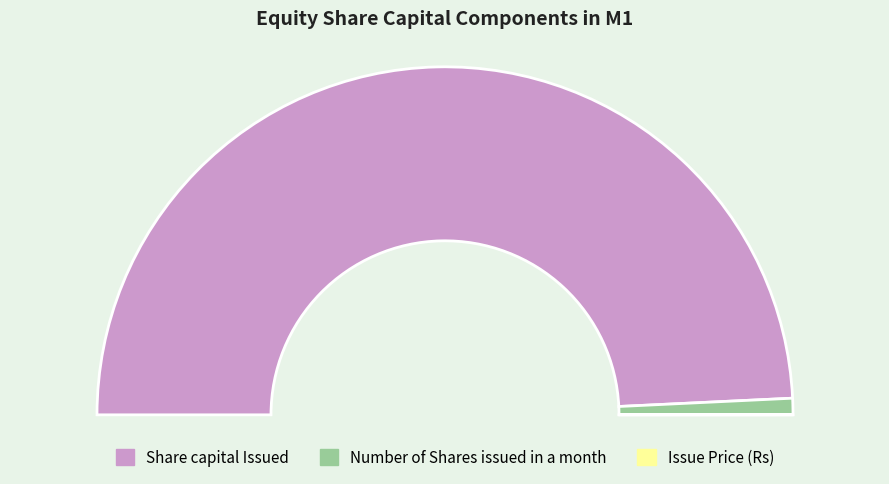

Combined, what portion of the pie is Share capital Issued and Number of Shares issued in a month?

100.0%